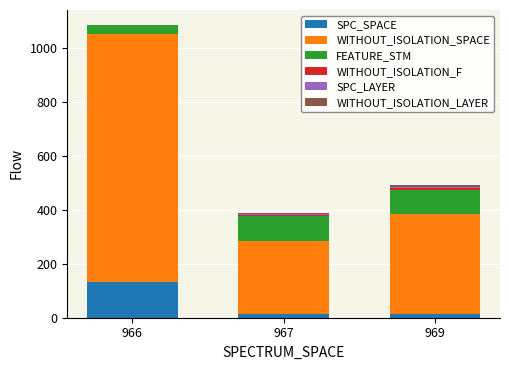

What is the sum of all SPC_SPACE values?

164